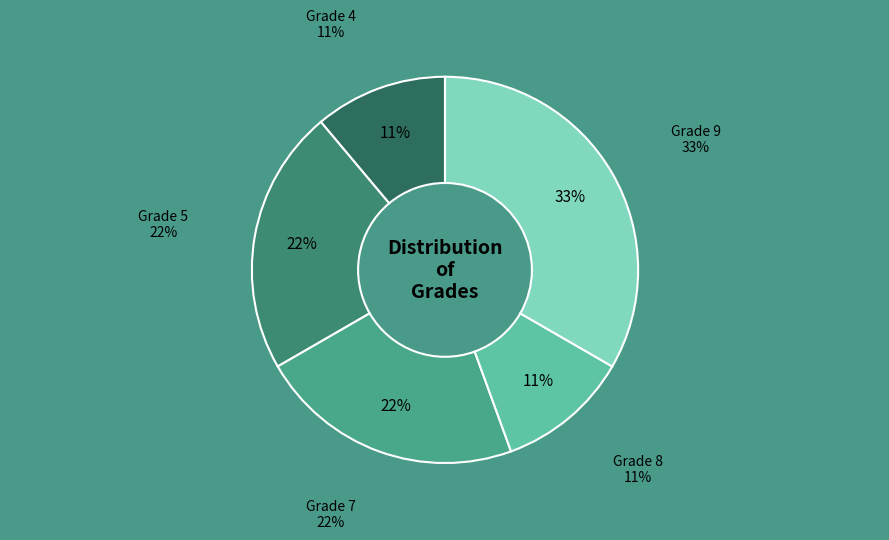

To the nearest percent, what portion does Grade 4 represent?

11%